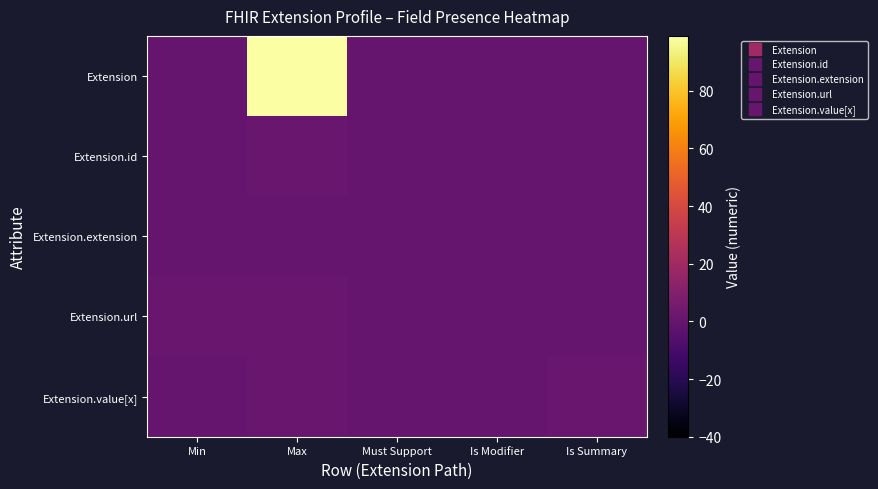

Which series has the largest total across all categories?

Extension